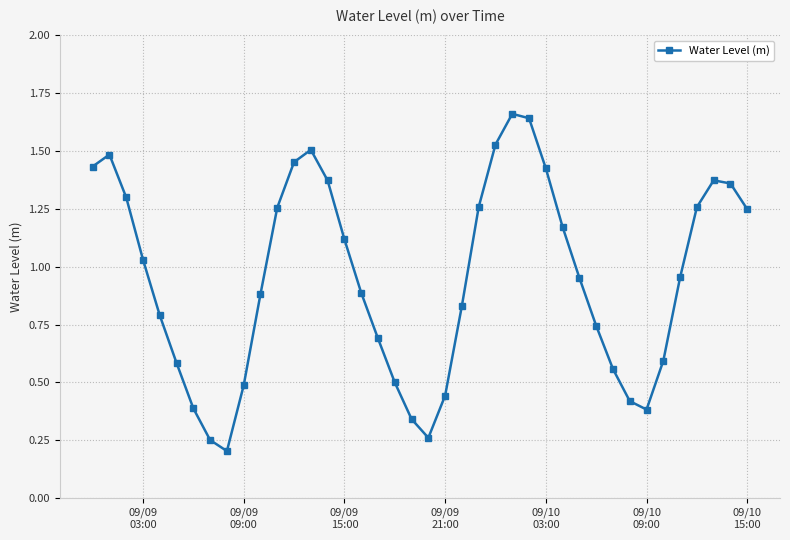

True or false: the data has more than 0 interior local peaks.

True